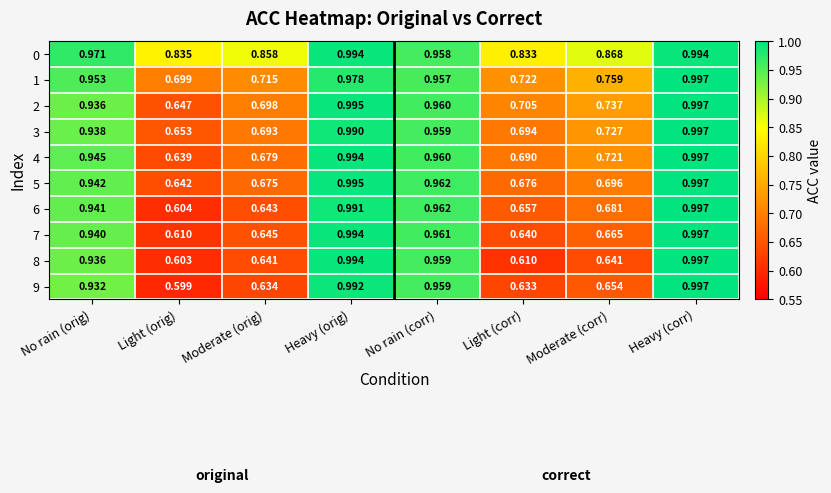

Which category has the highest value in the 8 series?

Heavy (corr)